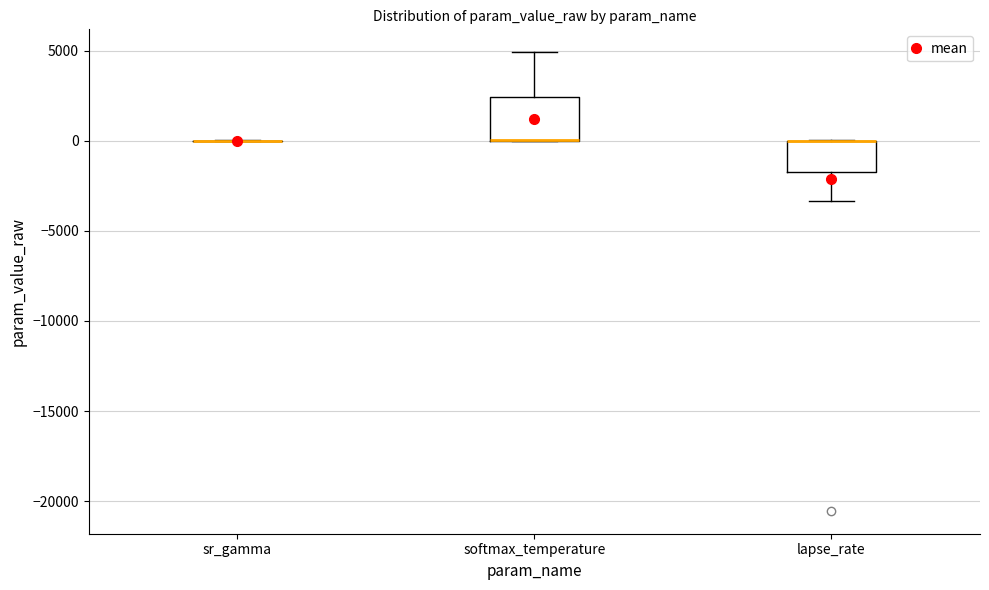

Reading left to right, read every box against the y-axis: the position of its median line, the range the box covers, and the ends of its whiskers. The values are not printed on the chart, so give them approximately, as read against the axis.

sr_gamma: box collapsed to a line at 0, whiskers 0 to 0
softmax_temperature: median 0 (drawn on the box's lower edge), box 0 to 2500, whiskers 0 to 5000
lapse_rate: median 0 (drawn on the box's upper edge), box -1500 to 0, whiskers -3500 to 0